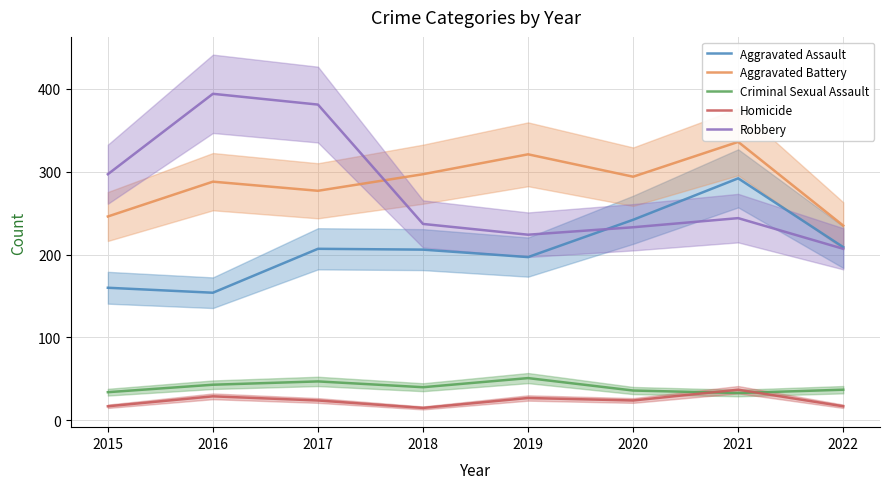

The value of Robbery at 2022 is 351. True or false?

False